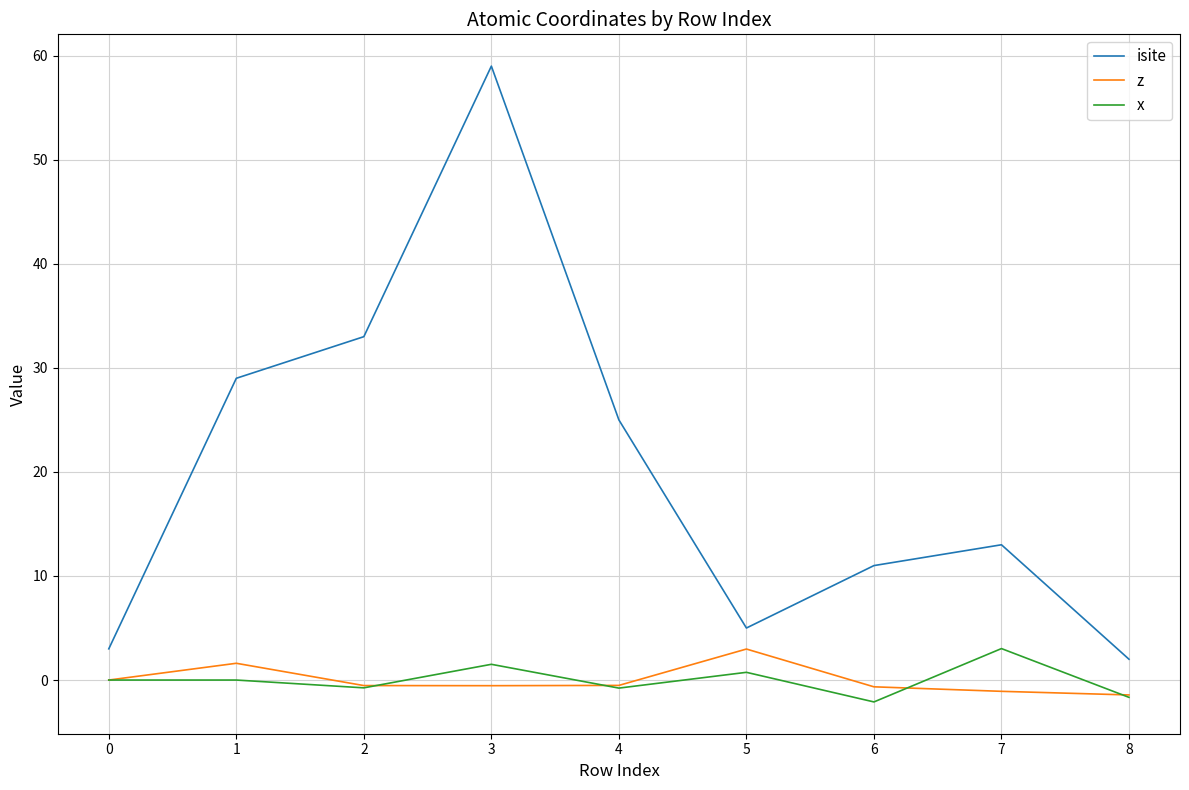

What is the maximum value for isite?

59.0